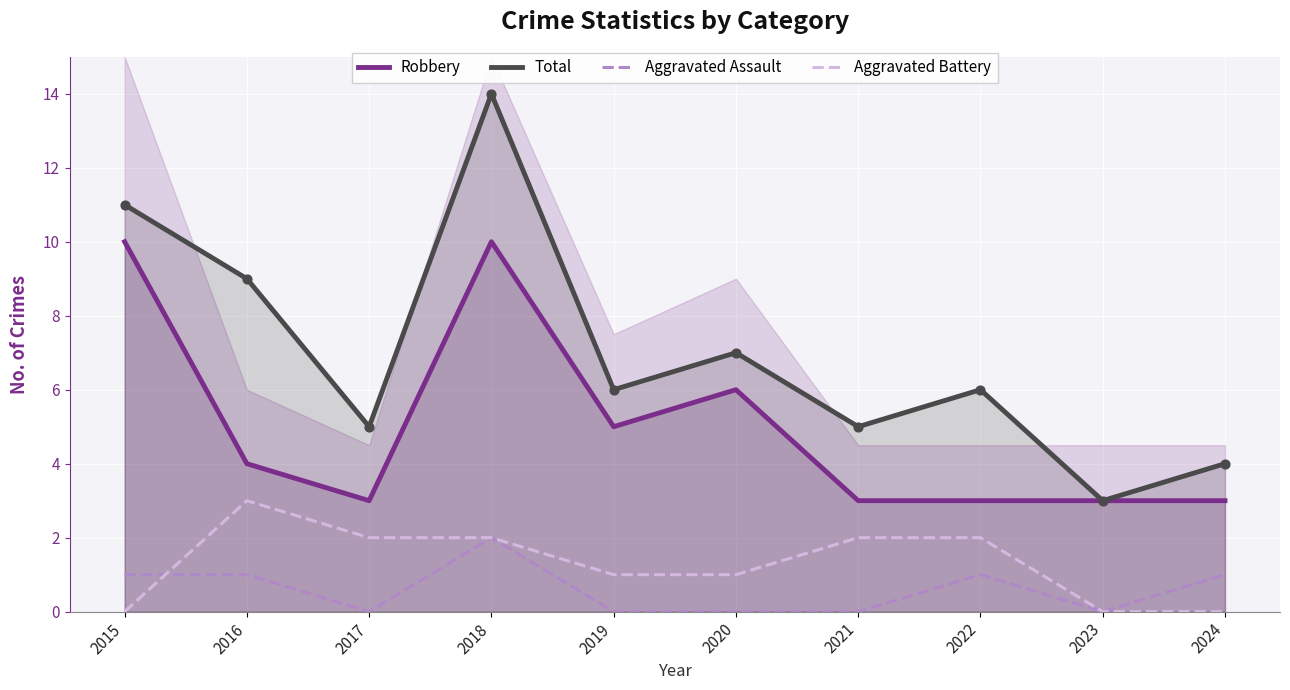

What is the total value across all series at 2016?

17